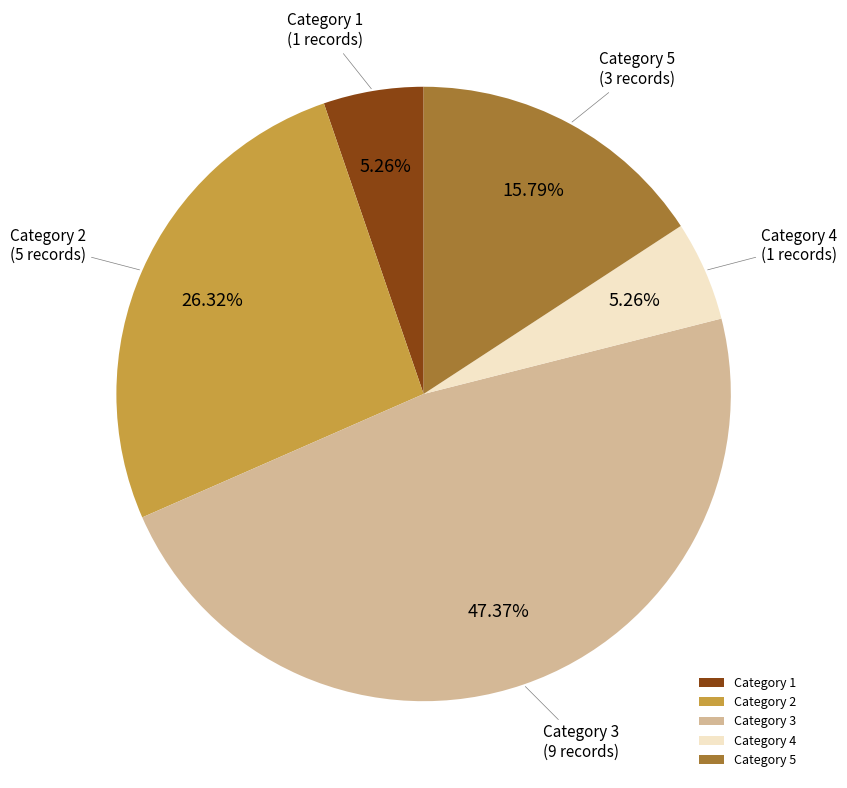

What is the ratio of the value at Category 3 to the value at Category 4?

9.0